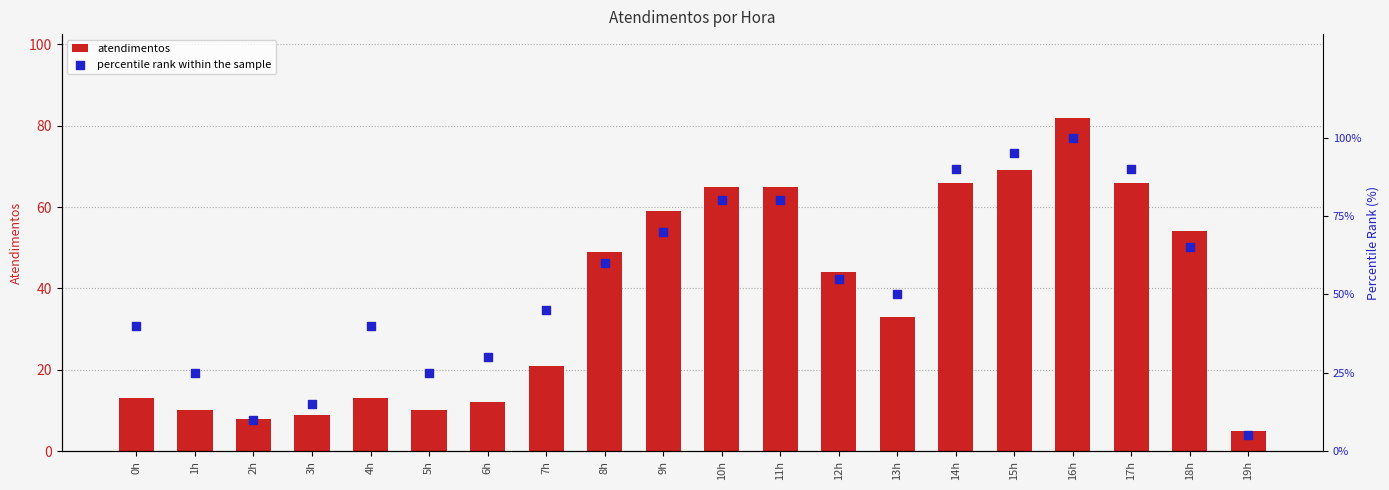

Which series contains the lowest Y value?

atendimentos